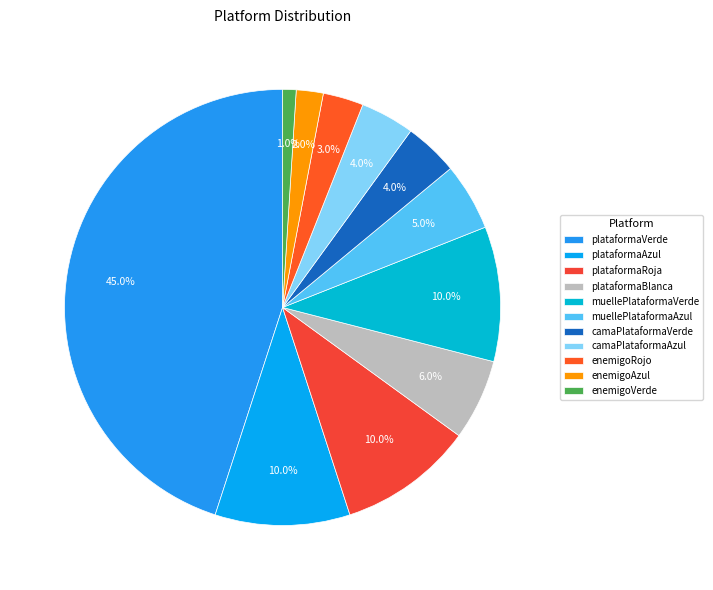

Is plataformaVerde the majority of the pie?

No